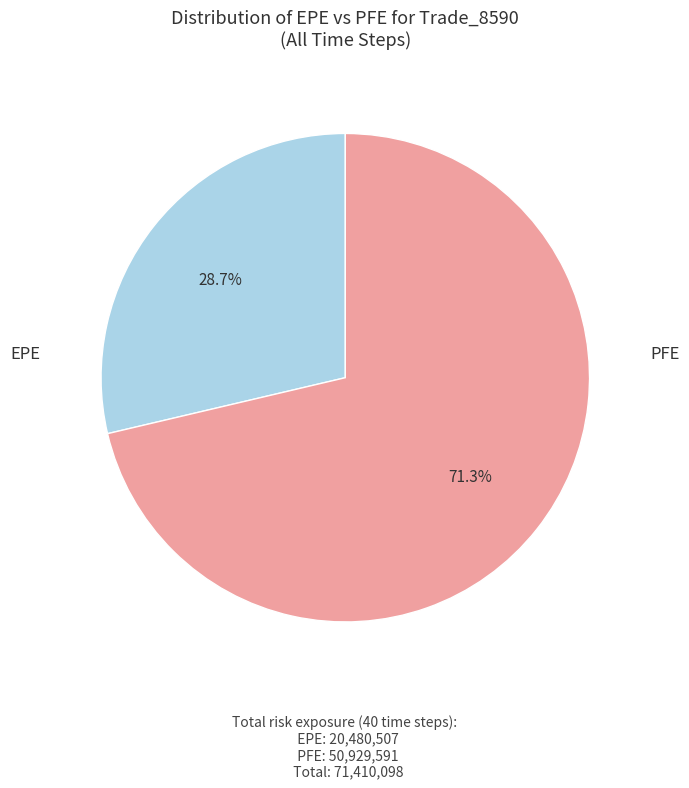

Is there any slice that represents more than half of the pie?

Yes